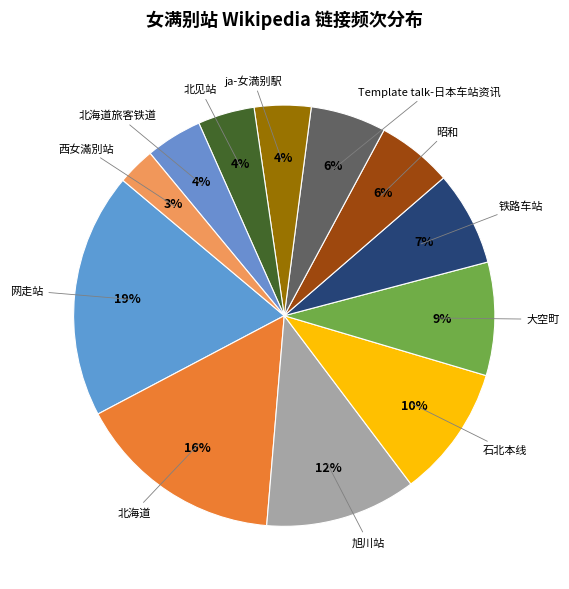

How many slices are in this pie chart?

12